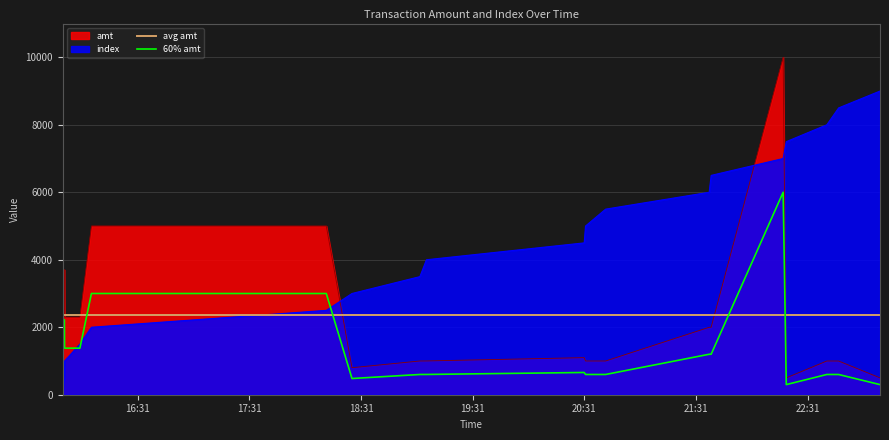

Does the chart have visible grid lines?

Yes